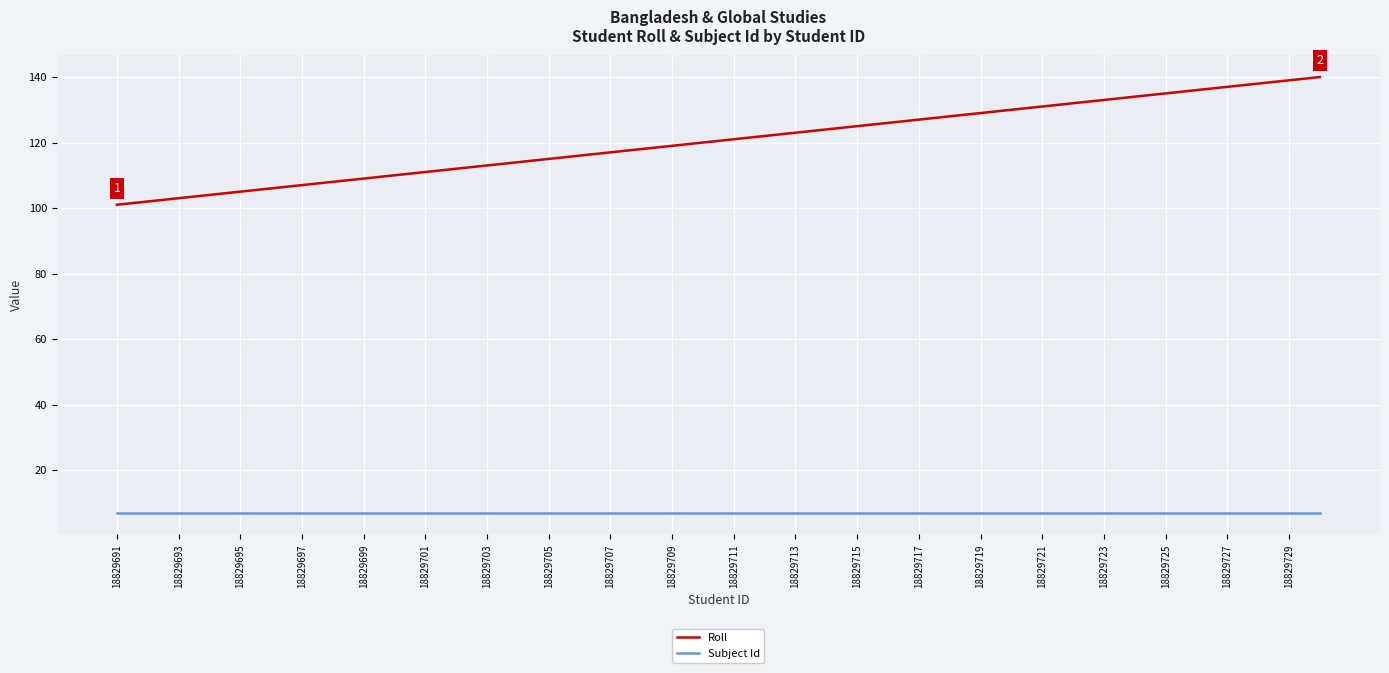

What is the greatest value displayed?

140